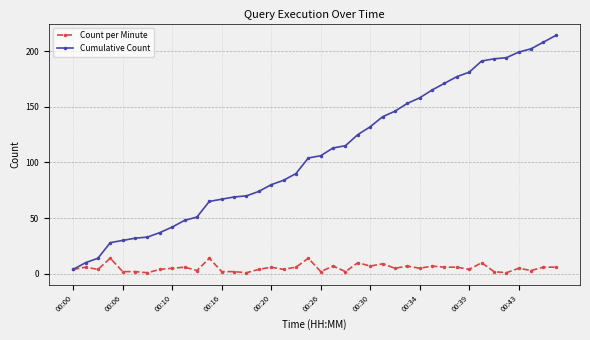

Which series has the largest range (max minus min)?

Cumulative Count